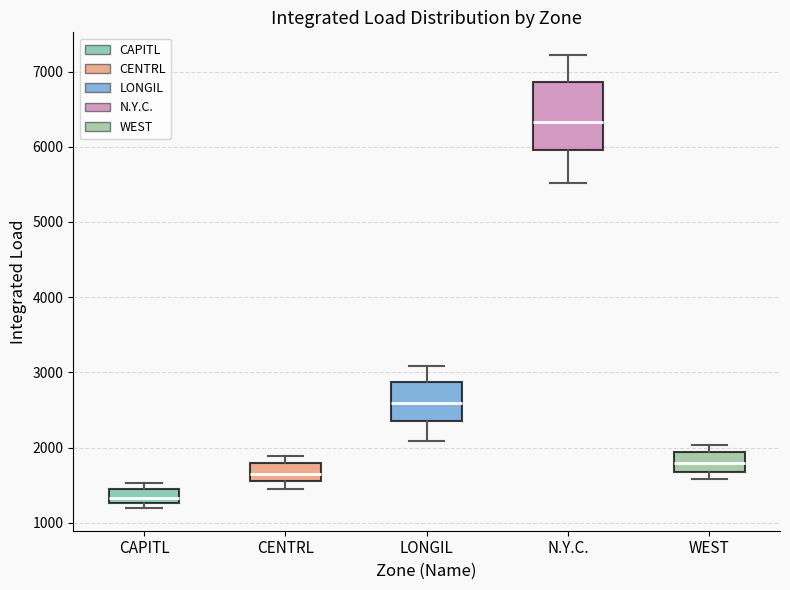

Which box's median line is the lowest?

CAPITL